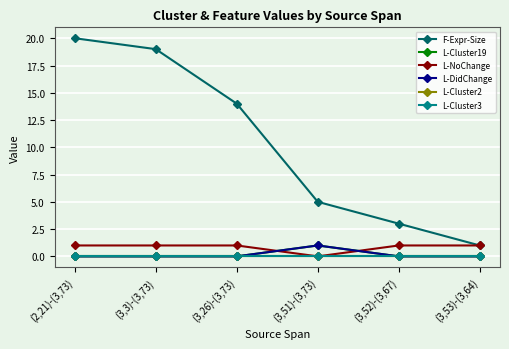

At how many categories does at least one series exceed 19?

1